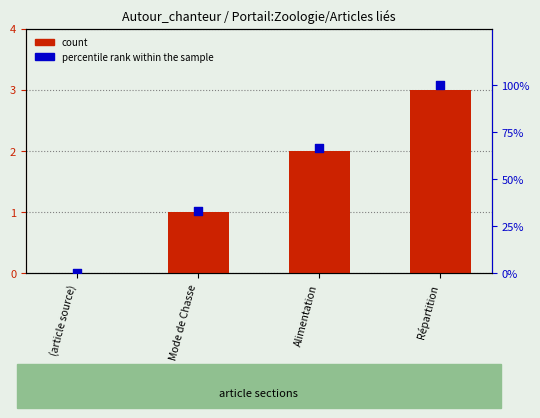

Is the value of percentile rank within the sample at Alimentation greater than the value of col_0 at Mode de Chasse?

Yes